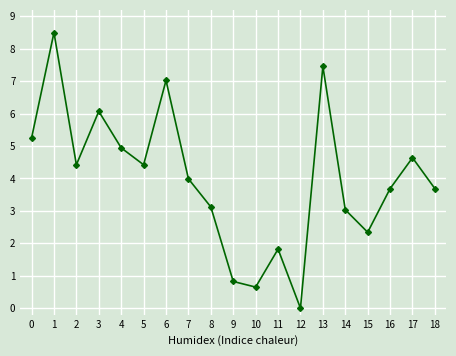

How many points are lower than both their immediate neighbors (excluding endpoints)?

5